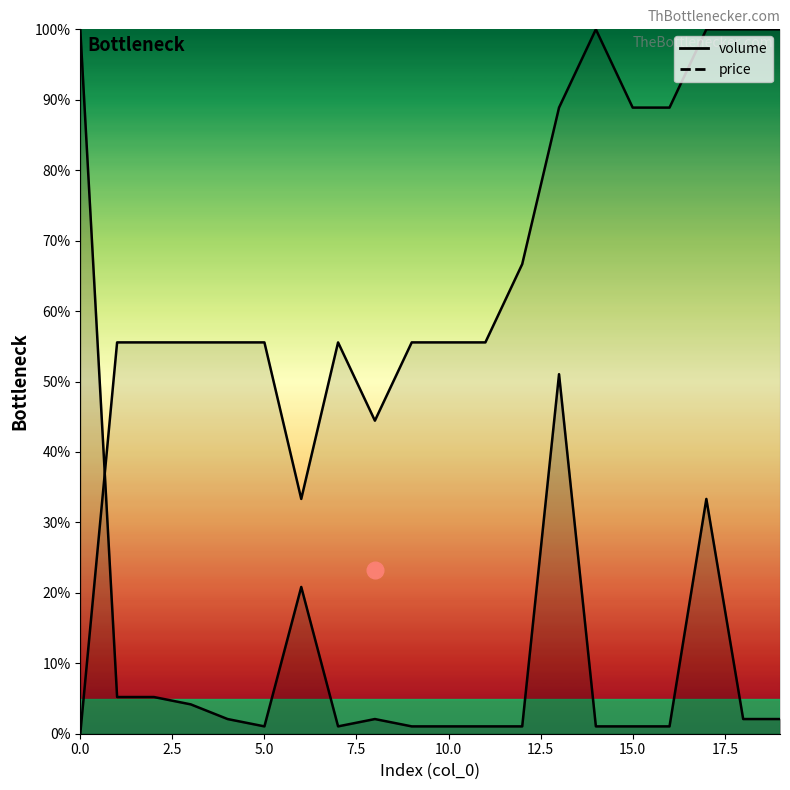

List the labels in order of volume value, smallest first.

5, 7, 9, 10, 11, 12, 14, 15, 16, 4, 8, 18, 19, 3, 1, 2, 6, 17, 13, 0